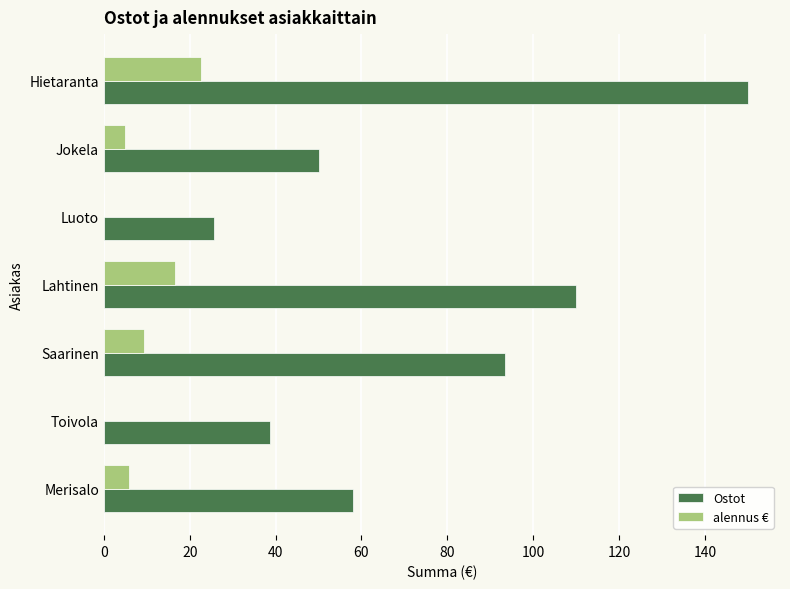

Is the value of alennus € at Lahtinen greater than the value of Ostot at Hietaranta?

No